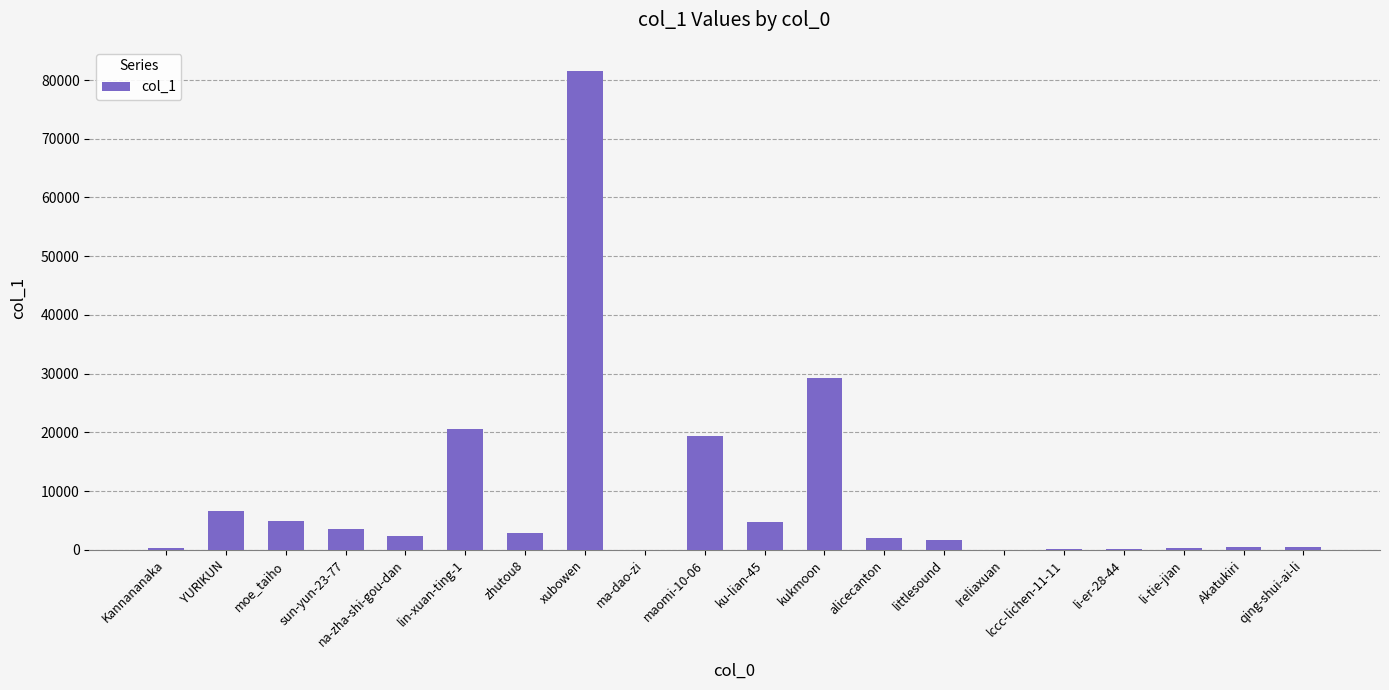

At which label is the value closest to 40789?

kukmoon